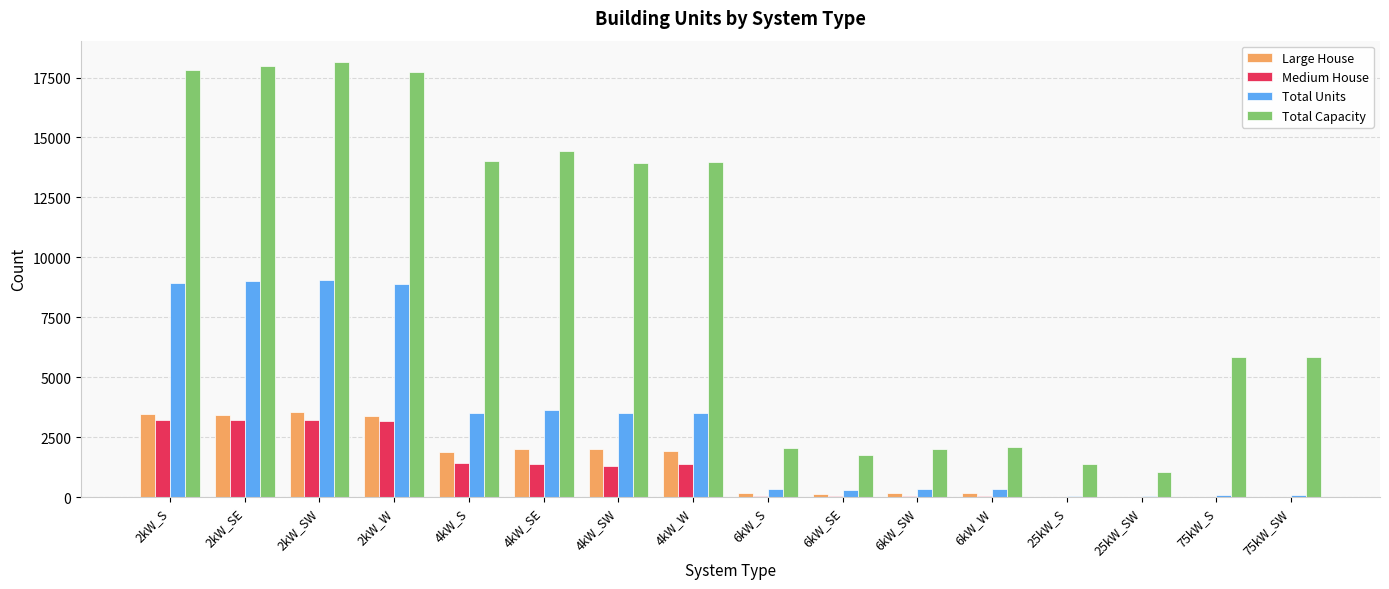

The value of Large House at 4kW_W is 1922. True or false?

True